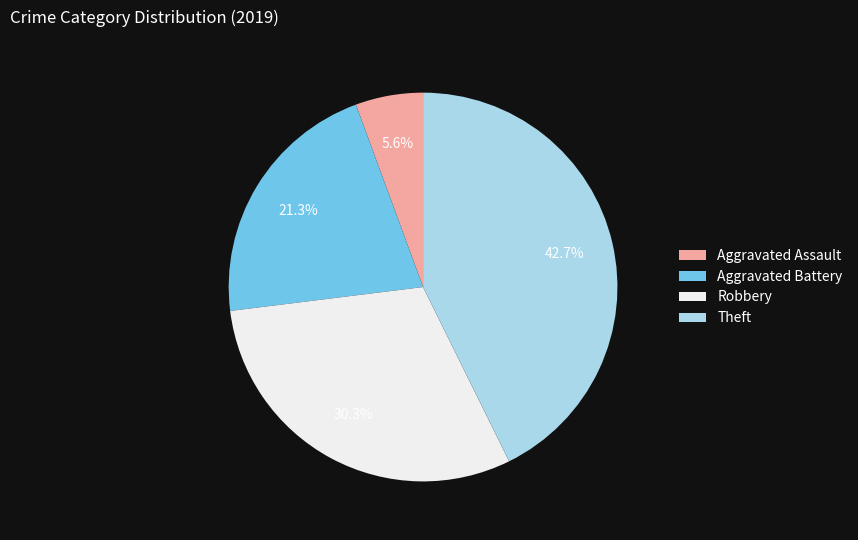

To the nearest percent, what is the average slice percentage?

25%